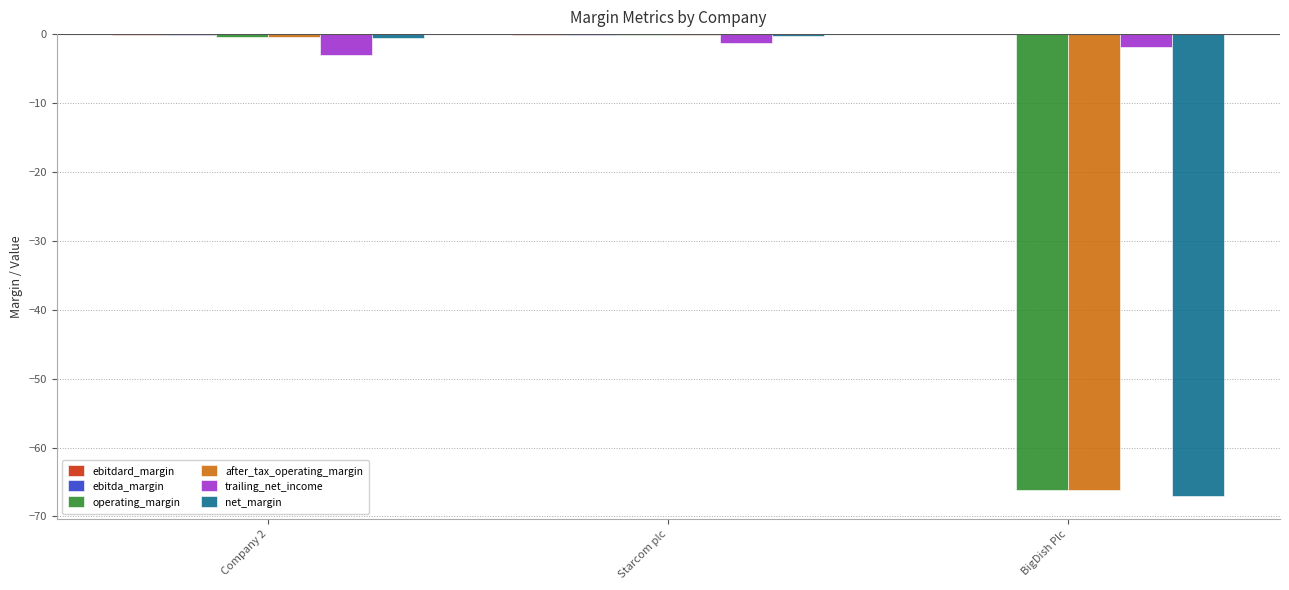

Which series changed the most between Starcom plc and BigDish Plc?

net_margin